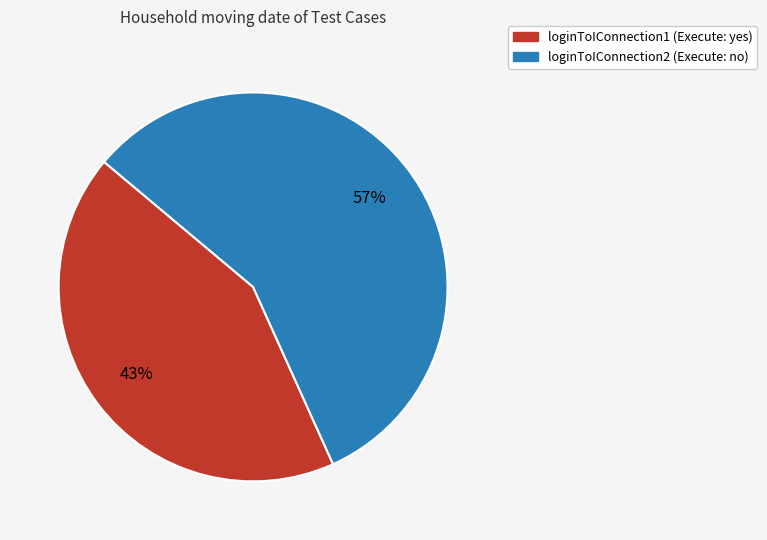

Combined, do loginToIConnection1 and loginToIConnection2 account for over 50%?

Yes